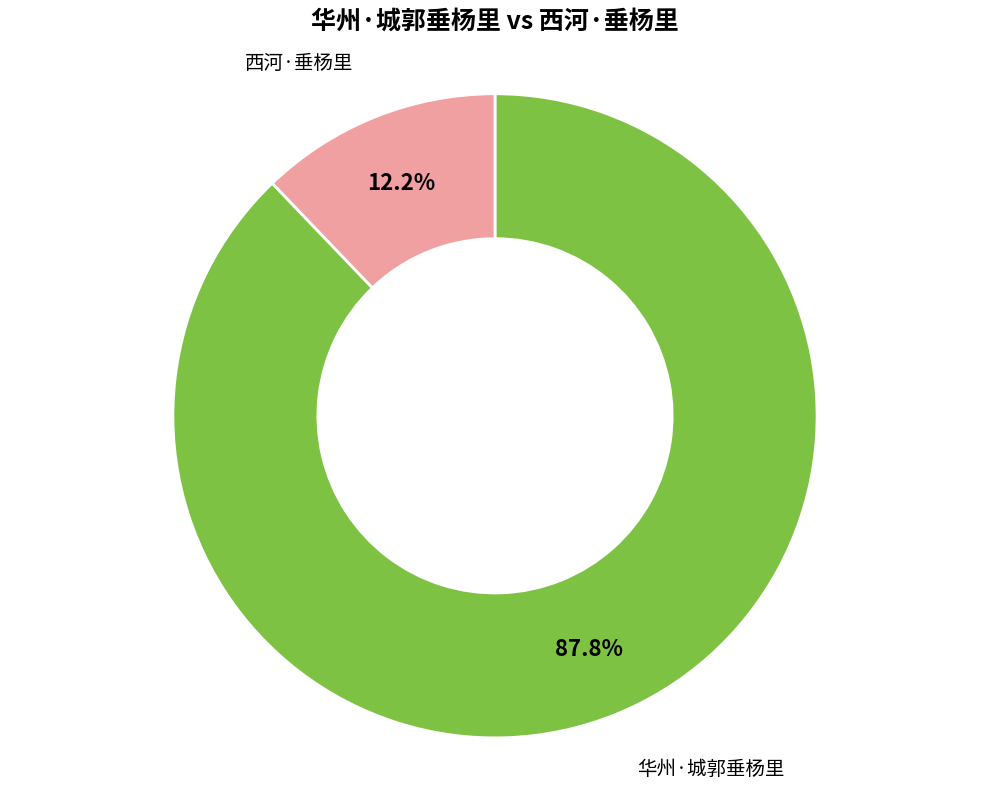

Is it true that 西河·垂杨里 is 3% of the pie?

False